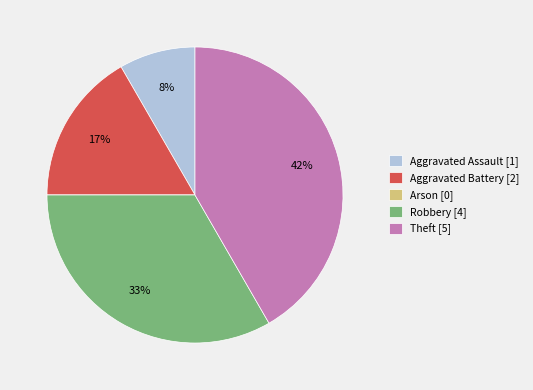

Which has a higher value, Aggravated Assault or Robbery?

Robbery